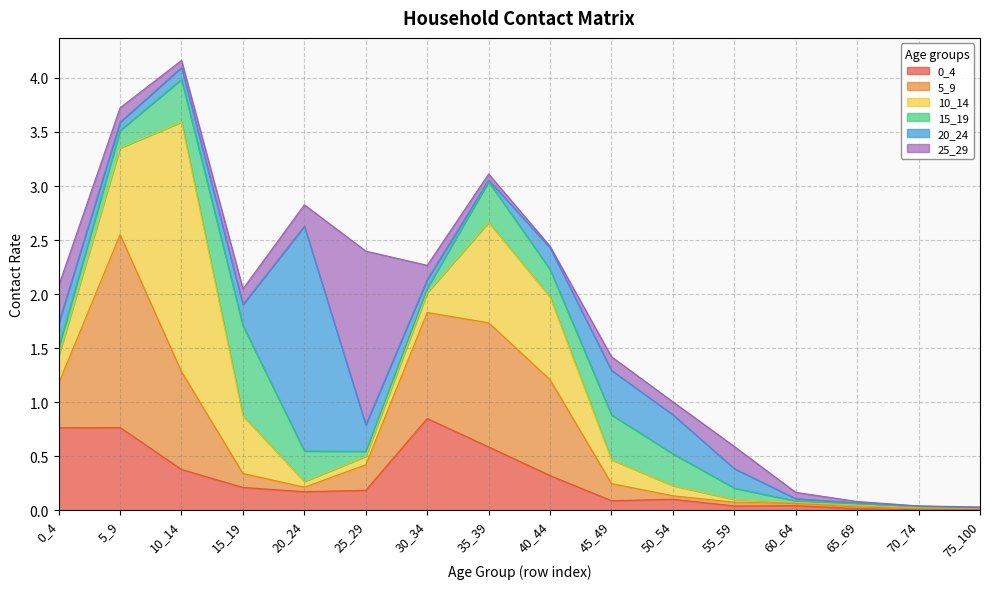

Does the chart have visible grid lines?

Yes